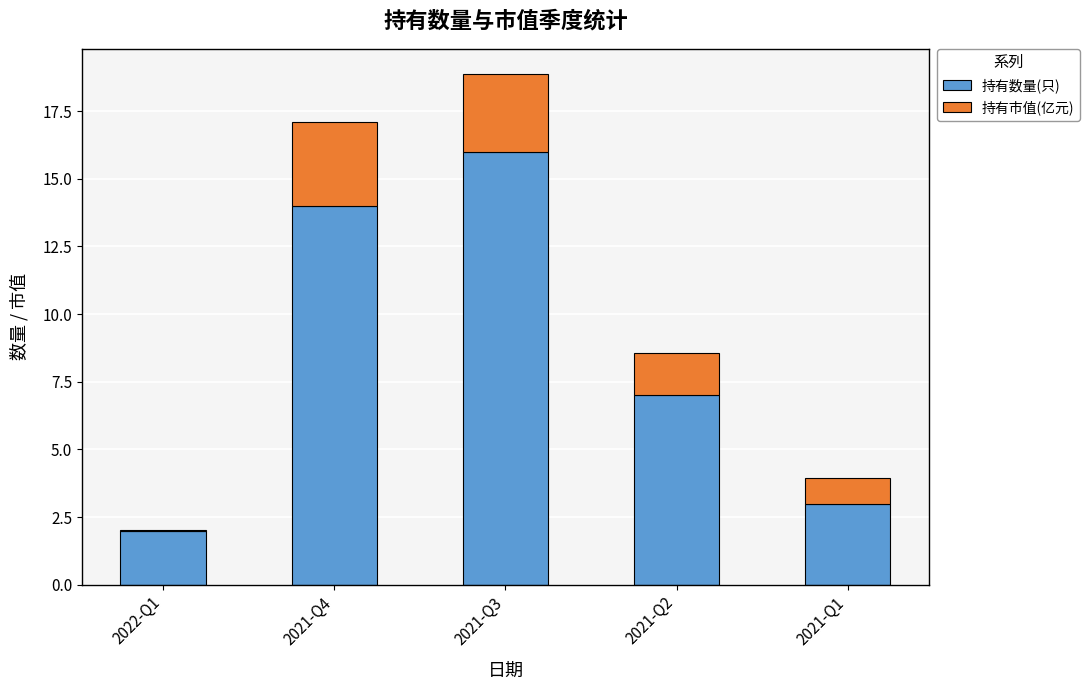

What is the sum of all 持有数量(只) values?

42.0